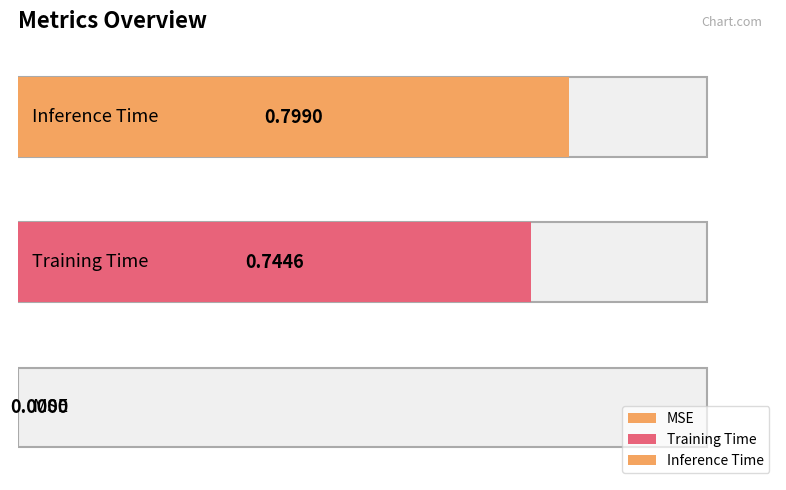

Reading right to left, transcribe all the data shown in this chart.

0.8	0.7	0.0